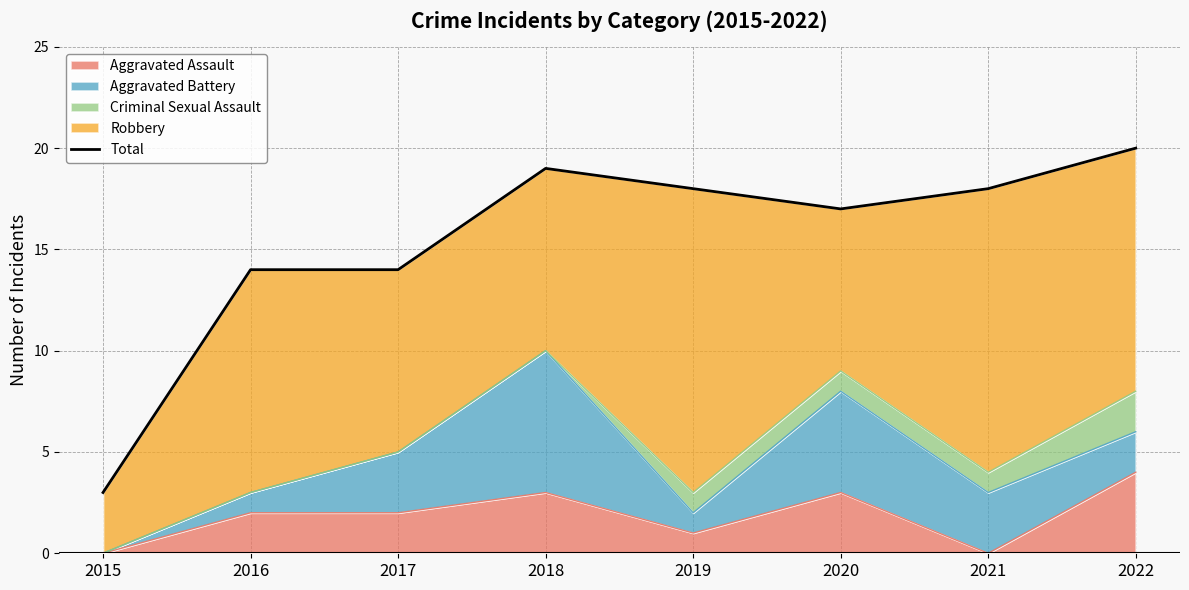

The Aggravated Assault series shows 1 at 2018. True or false?

False